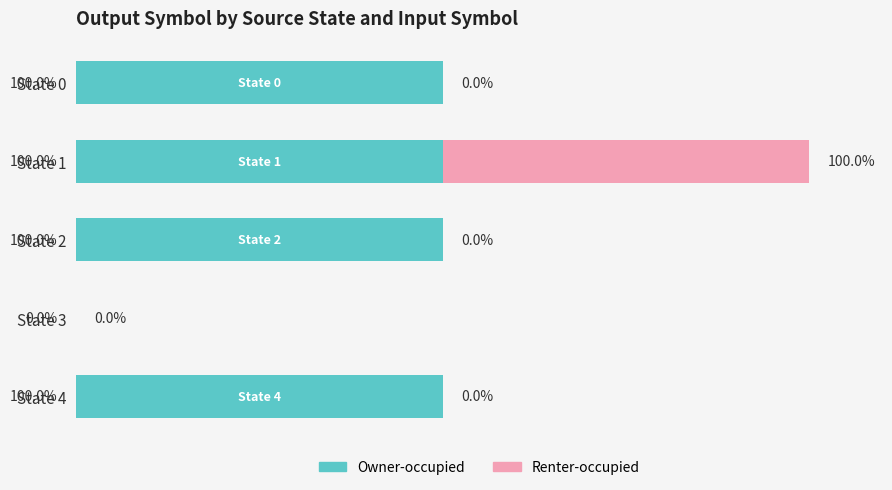

At which category is the sum across all series the highest?

State 1